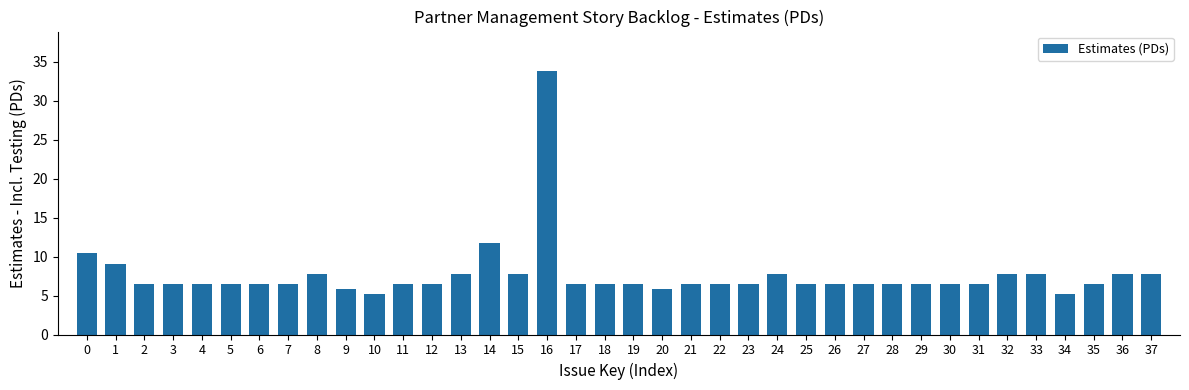

The chart shows a value of 7.8 at 32. True or false?

True